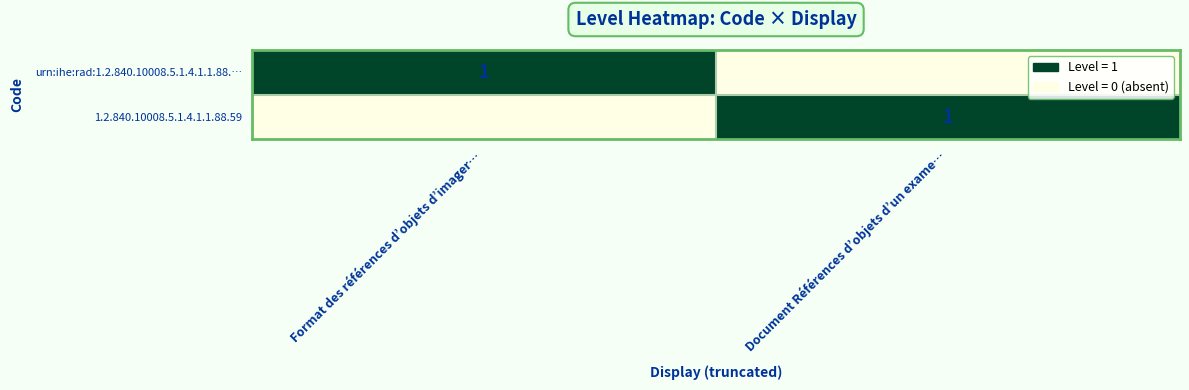

True or false: urn:ihe:rad:1.2.840.10008.5.1.4.1.1.88.… has a value of 1 at Format des références d’objets d’imager….

True